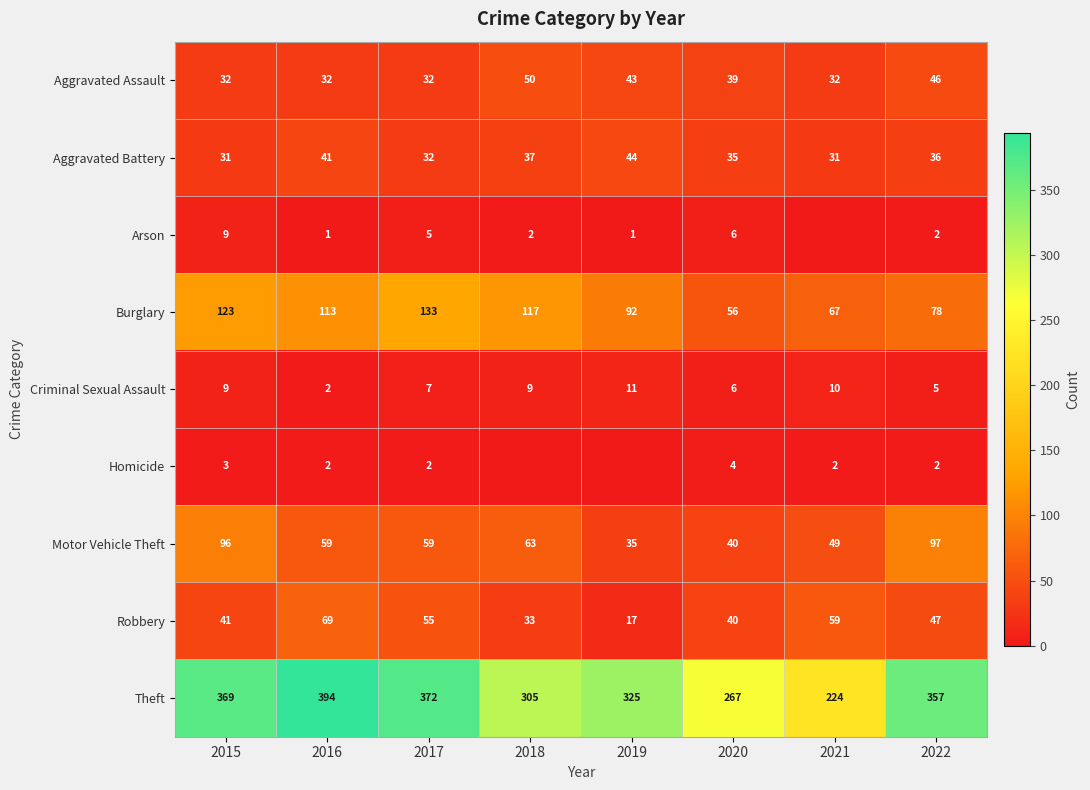

What is the difference between the highest and lowest values at 2018?

305